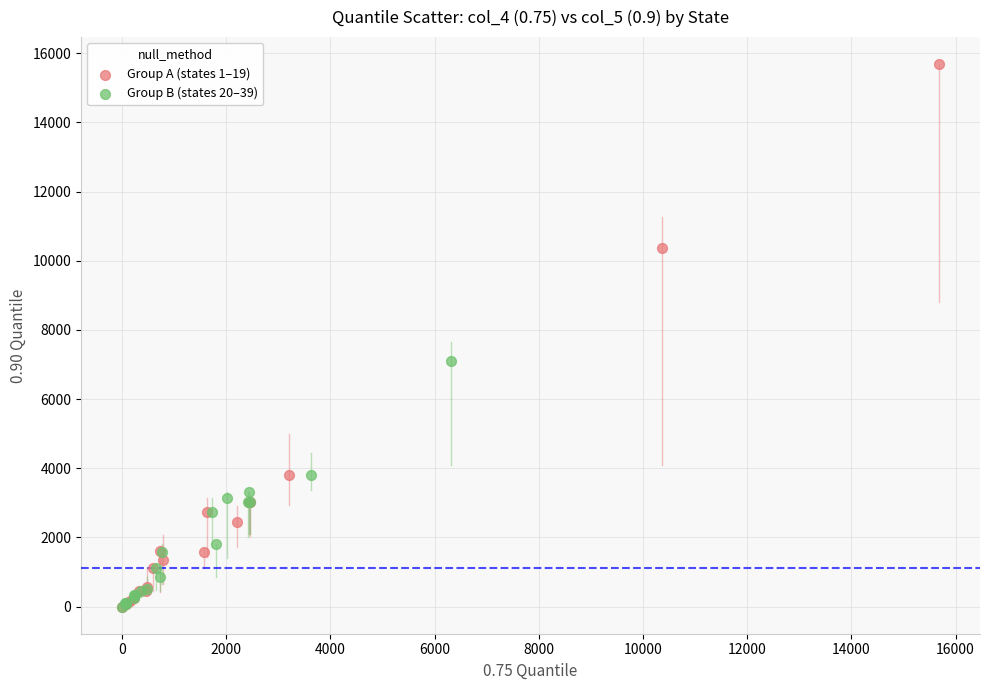

Which series has the widest spread of Y values?

Group A (states 1–19)